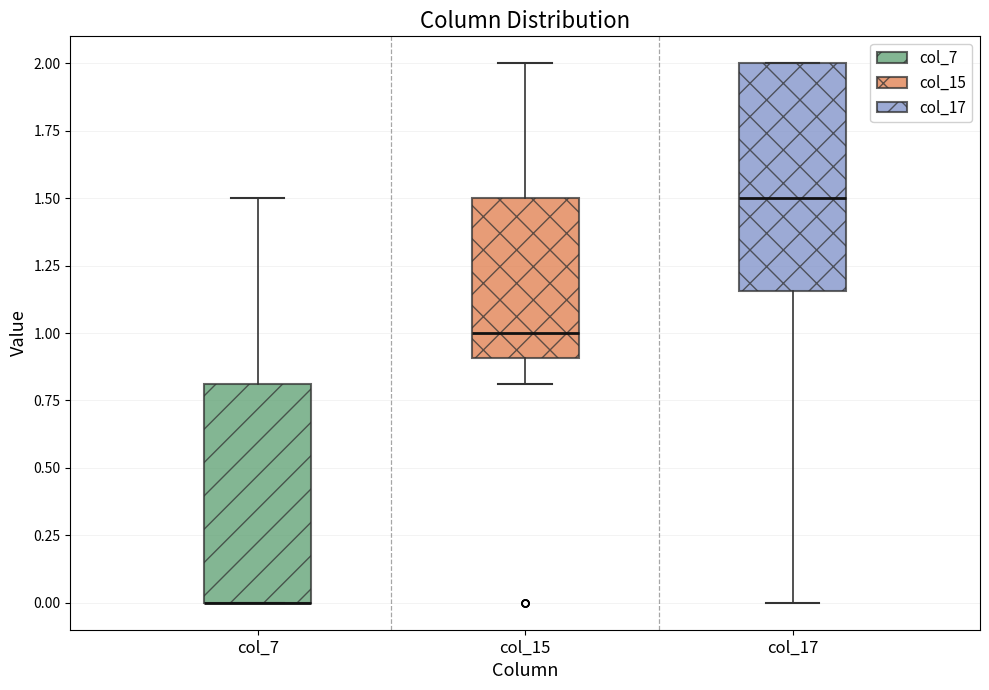

Reading left to right, read every box against the y-axis: the position of its median line, the range the box covers, and the ends of its whiskers. The values are not printed on the chart, so give them approximately, as read against the axis.

col_7: median 0.00 (drawn on the box's lower edge), box 0.00 to 0.80, whiskers 0.00 to 1.50
col_15: median 1.00, box 0.90 to 1.50, whiskers 0.80 to 2.00
col_17: median 1.50, box 1.15 to 2.00, whiskers 0.00 to 2.00